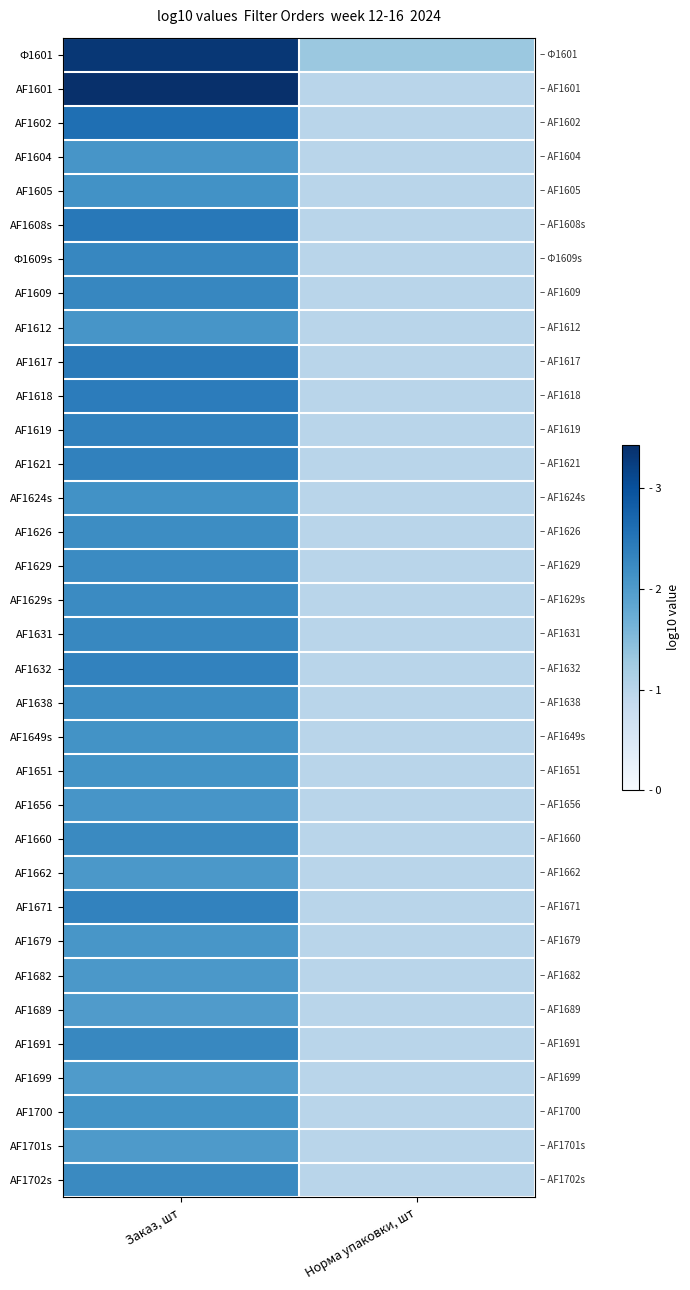

Reading right to left, extract all data points from this chart.

Ф1601: Норма упаковки, шт=1.3	Заказ, шт=3.3
AF1601: Норма упаковки, шт=1.0	Заказ, шт=3.4
AF1602: Норма упаковки, шт=1.0	Заказ, шт=2.6
AF1604: Норма упаковки, шт=1.0	Заказ, шт=2.1
AF1605: Норма упаковки, шт=1.0	Заказ, шт=2.1
AF1608s: Норма упаковки, шт=1.0	Заказ, шт=2.5
Ф1609s: Норма упаковки, шт=1.0	Заказ, шт=2.3
AF1609: Норма упаковки, шт=1.0	Заказ, шт=2.3
AF1612: Норма упаковки, шт=1.0	Заказ, шт=2.1
AF1617: Норма упаковки, шт=1.0	Заказ, шт=2.5
AF1618: Норма упаковки, шт=1.0	Заказ, шт=2.4
AF1619: Норма упаковки, шт=1.0	Заказ, шт=2.4
AF1621: Норма упаковки, шт=1.0	Заказ, шт=2.4
AF1624s: Норма упаковки, шт=1.0	Заказ, шт=2.1
AF1626: Норма упаковки, шт=1.0	Заказ, шт=2.2
AF1629: Норма упаковки, шт=1.0	Заказ, шт=2.2
AF1629s: Норма упаковки, шт=1.0	Заказ, шт=2.2
AF1631: Норма упаковки, шт=1.0	Заказ, шт=2.3
AF1632: Норма упаковки, шт=1.0	Заказ, шт=2.3
AF1638: Норма упаковки, шт=1.0	Заказ, шт=2.2
AF1649s: Норма упаковки, шт=1.0	Заказ, шт=2.1
AF1651: Норма упаковки, шт=1.0	Заказ, шт=2.1
AF1656: Норма упаковки, шт=1.0	Заказ, шт=2.1
AF1660: Норма упаковки, шт=1.0	Заказ, шт=2.2
AF1662: Норма упаковки, шт=1.0	Заказ, шт=2.0
AF1671: Норма упаковки, шт=1.0	Заказ, шт=2.3
AF1679: Норма упаковки, шт=1.0	Заказ, шт=2.1
AF1682: Норма упаковки, шт=1.0	Заказ, шт=2.0
AF1689: Норма упаковки, шт=1.0	Заказ, шт=2.0
AF1691: Норма упаковки, шт=1.0	Заказ, шт=2.3
AF1699: Норма упаковки, шт=1.0	Заказ, шт=2.0
AF1700: Норма упаковки, шт=1.0	Заказ, шт=2.1
AF1701s: Норма упаковки, шт=1.0	Заказ, шт=2.0
AF1702s: Норма упаковки, шт=1.0	Заказ, шт=2.2